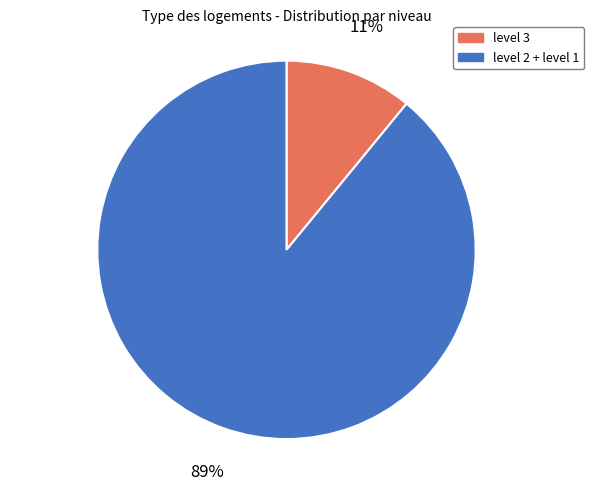

What is the ratio of the value at level 2 + level 1 to the value at level 3?

8.1